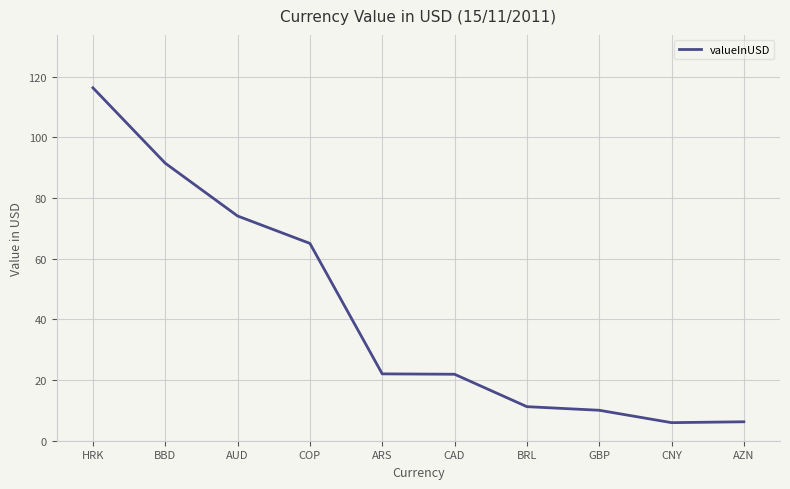

What is the difference between the maximum and minimum values?

110.3